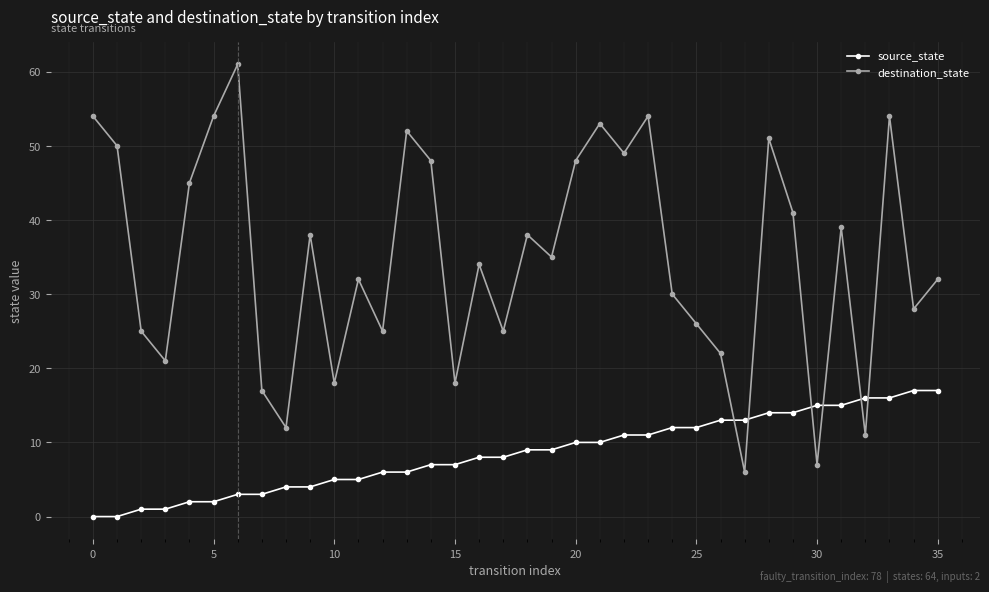

What is the lowest value of the destination_state series?

6